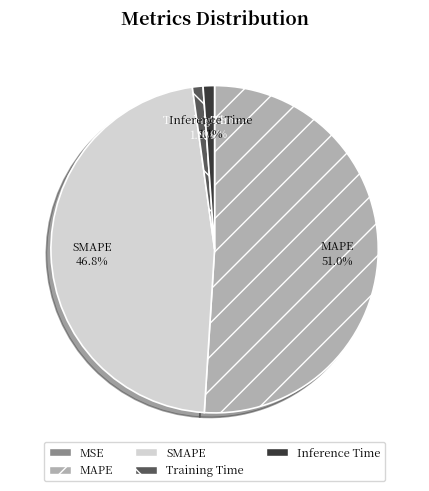

Is there any slice that represents more than half of the pie?

Yes